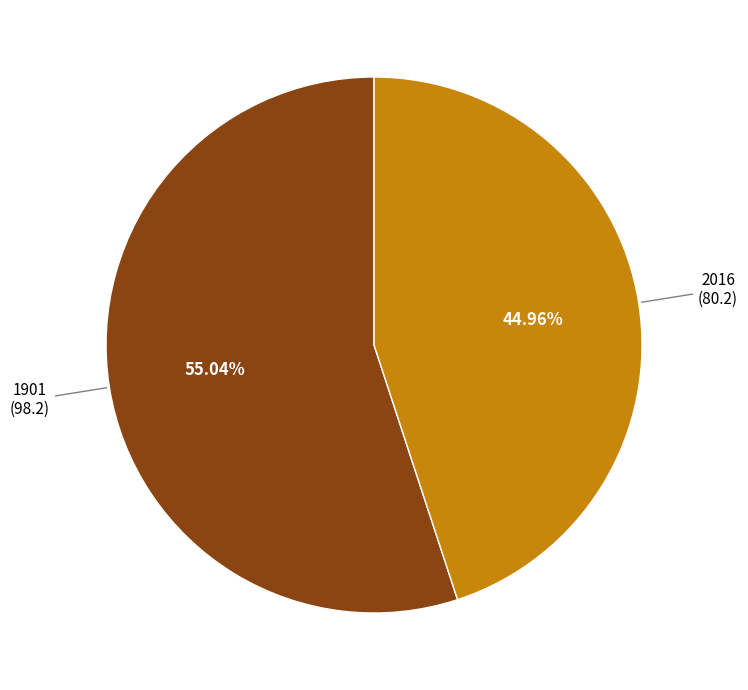

Between 1901 and 2016, which is larger?

1901